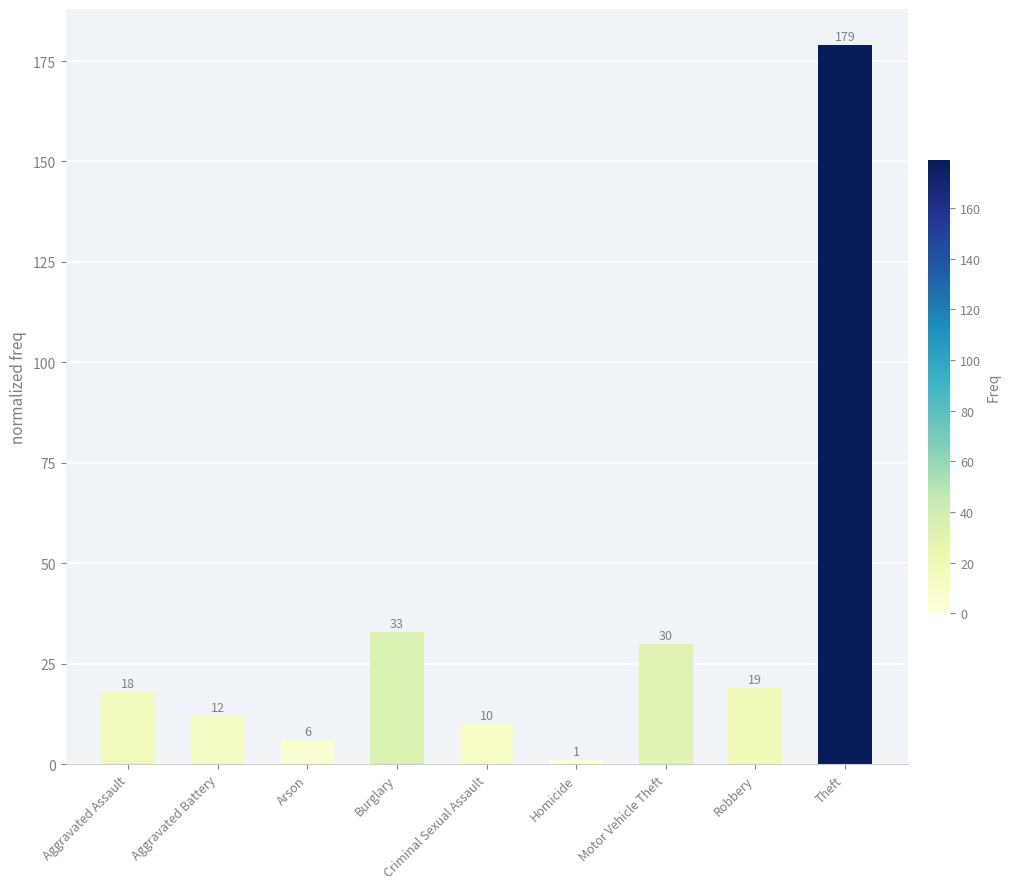

What is the average value?

34